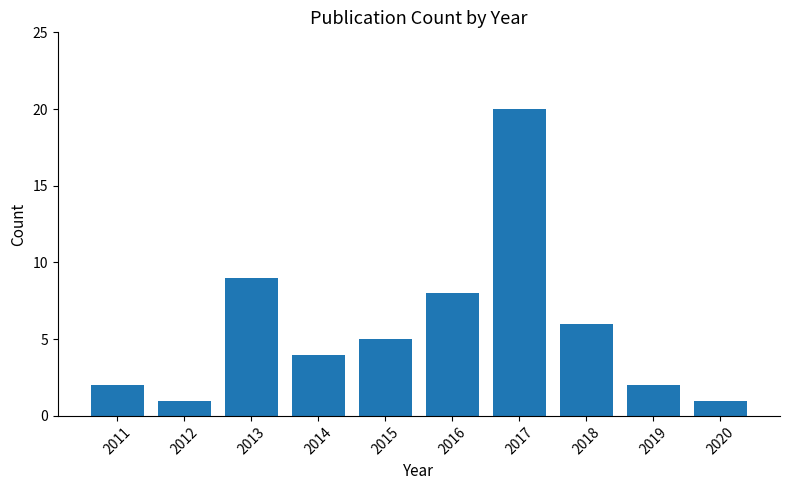

What is the greatest value displayed?

20